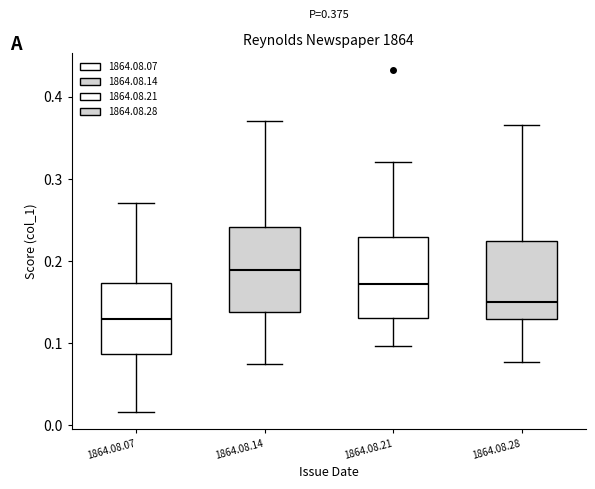

Which box's median line is the lowest?

1864.08.07